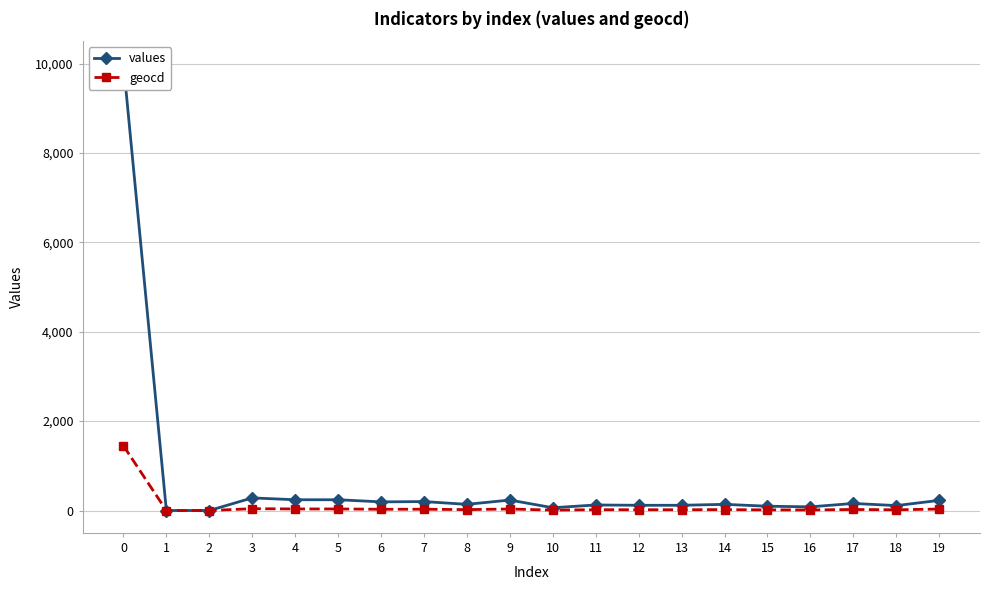

What is the average value of the geocd series?

92